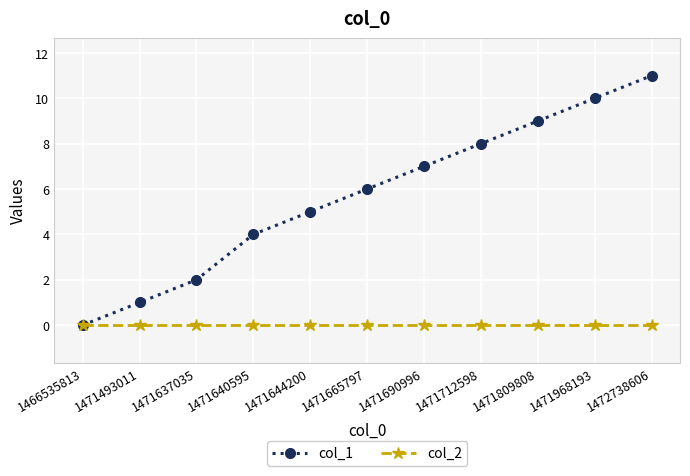

What is the difference between the highest and lowest values at 1471640595?

4